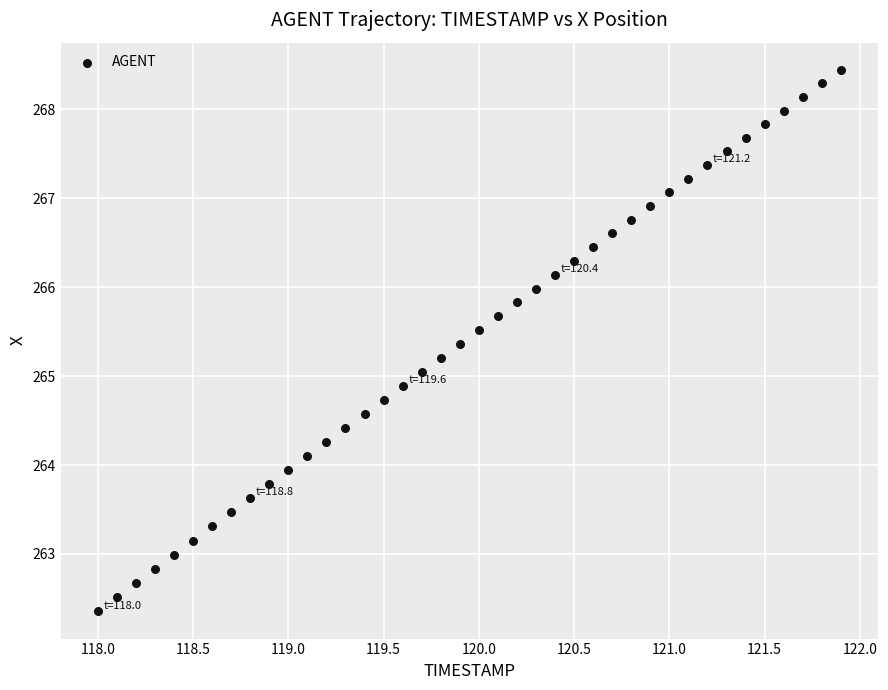

What is the range of Y values (max minus min)?

6.1